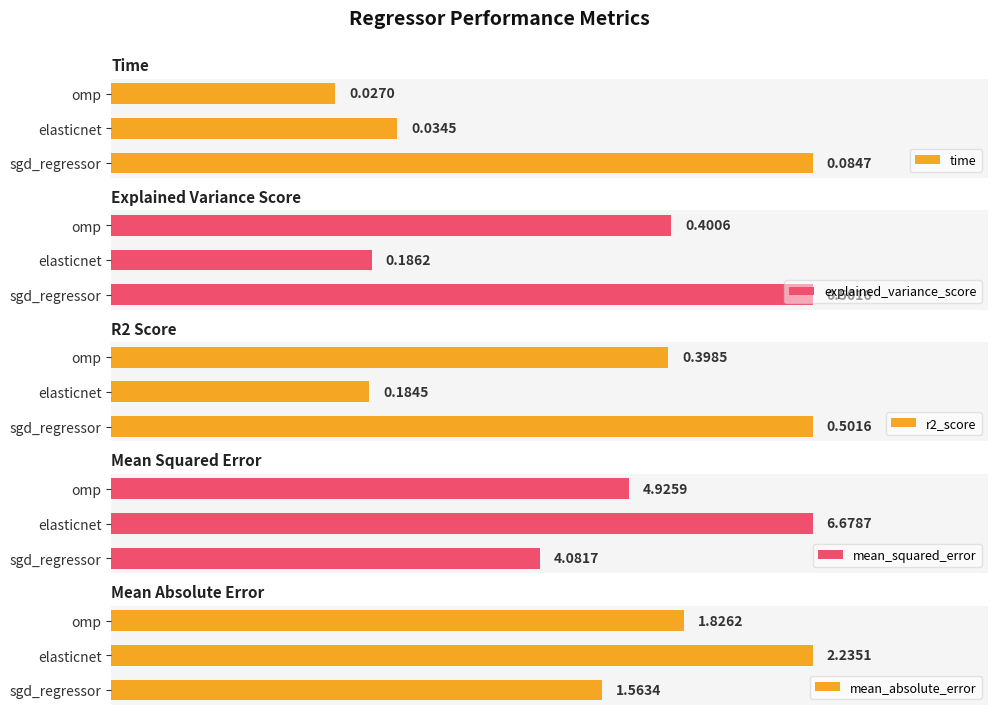

What is the difference between the maximum and minimum values in the mean_squared_error series?

2.6